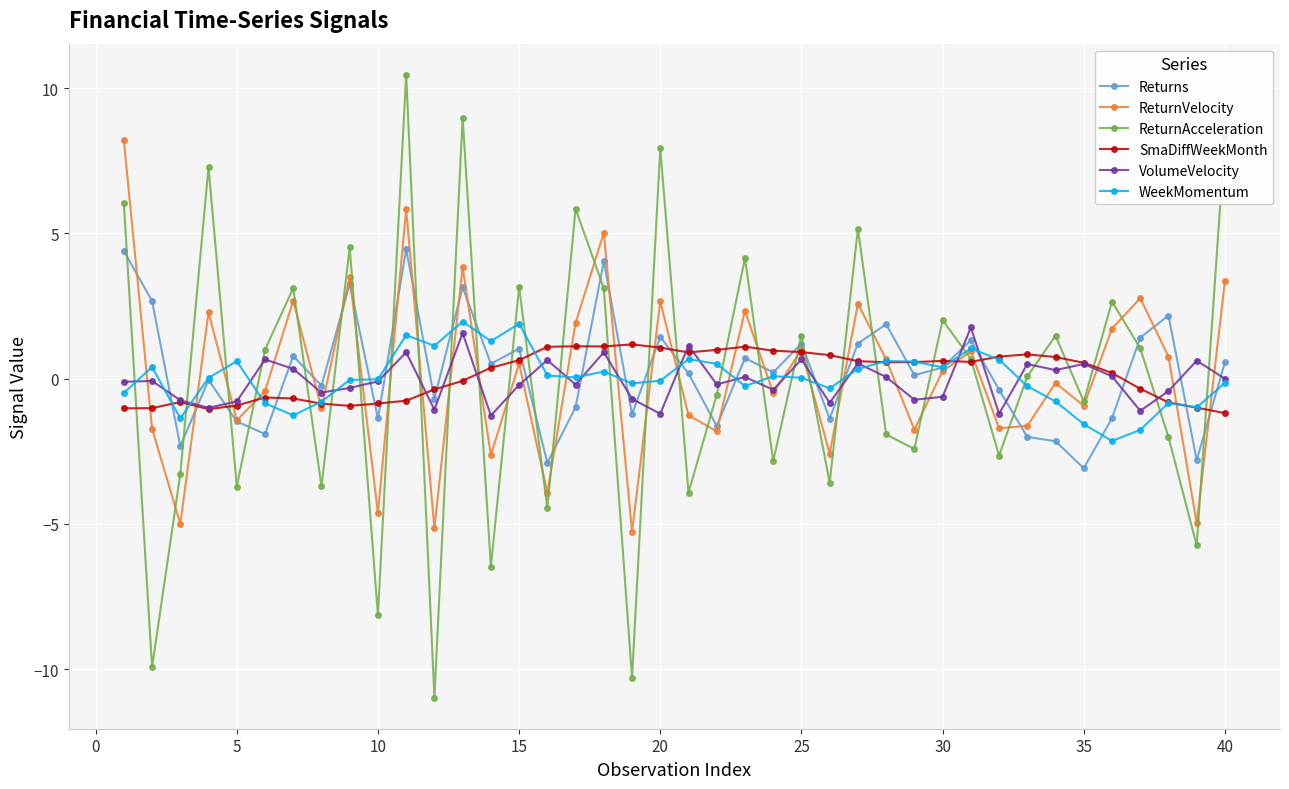

True or false: SmaDiffWeekMonth has more than 2 interior local peaks.

True